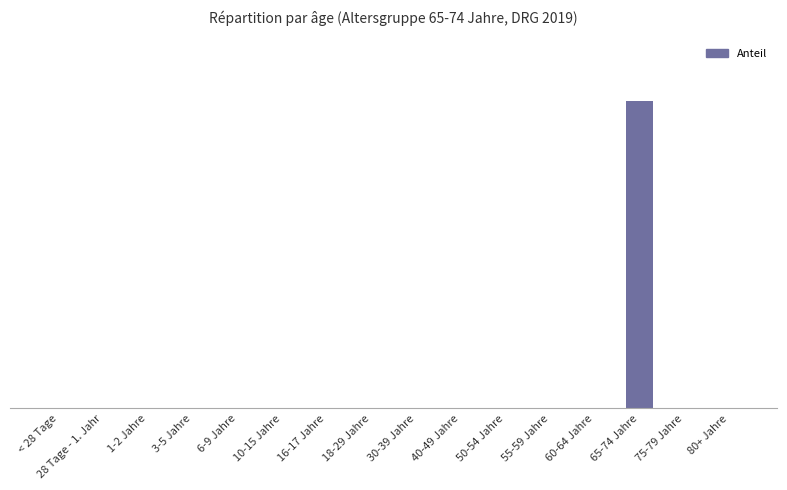

Where is the data nearest to the value 0?

< 28 Tage